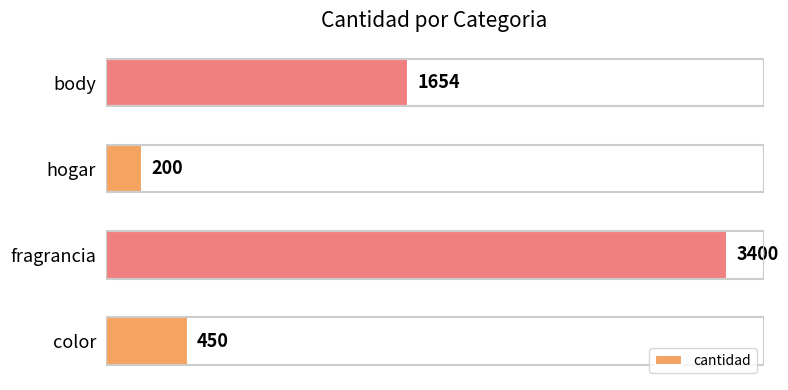

List the labels in order of value, smallest first.

hogar, color, body, fragrancia